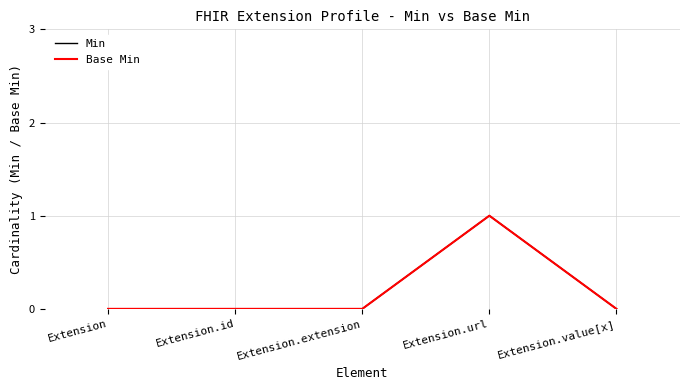

Is this an area chart (filled region under the line)?

No